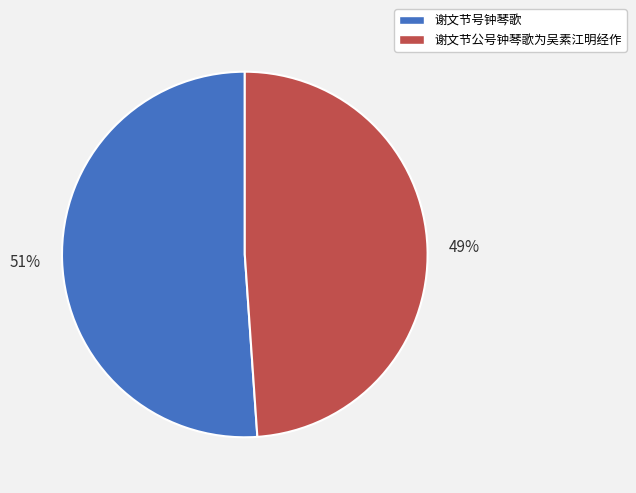

Rank the categories by value from lowest to highest.

谢文节公号钟琴歌为吴素江明经作, 谢文节号钟琴歌